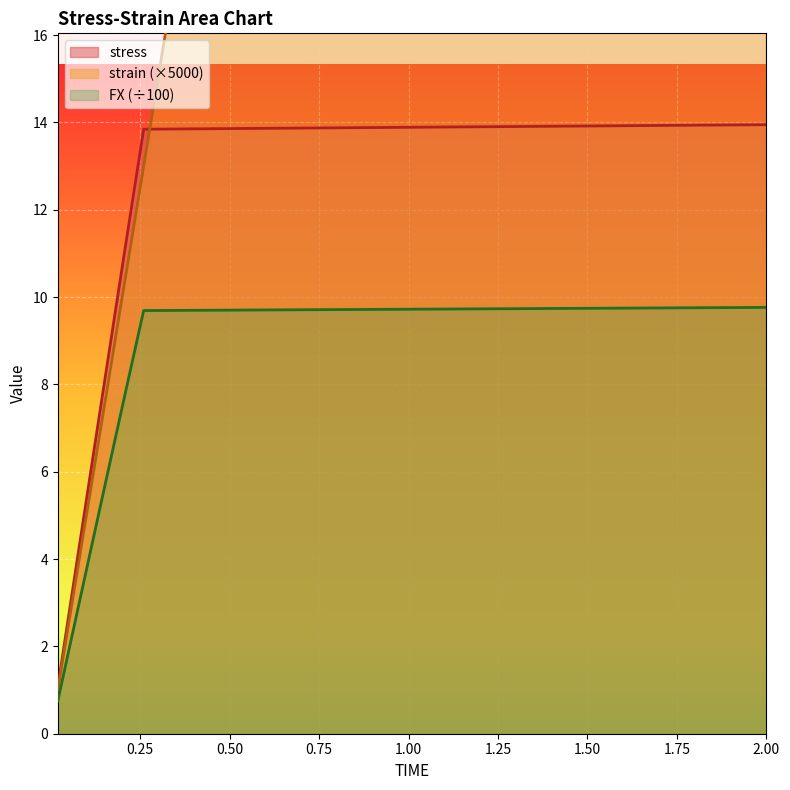

True or false: FX and strain cross at least once.

False